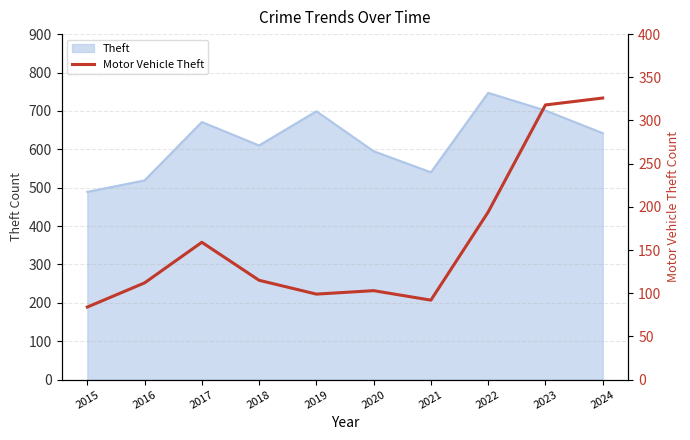

Which label corresponds to the smallest value in the chart?

2015